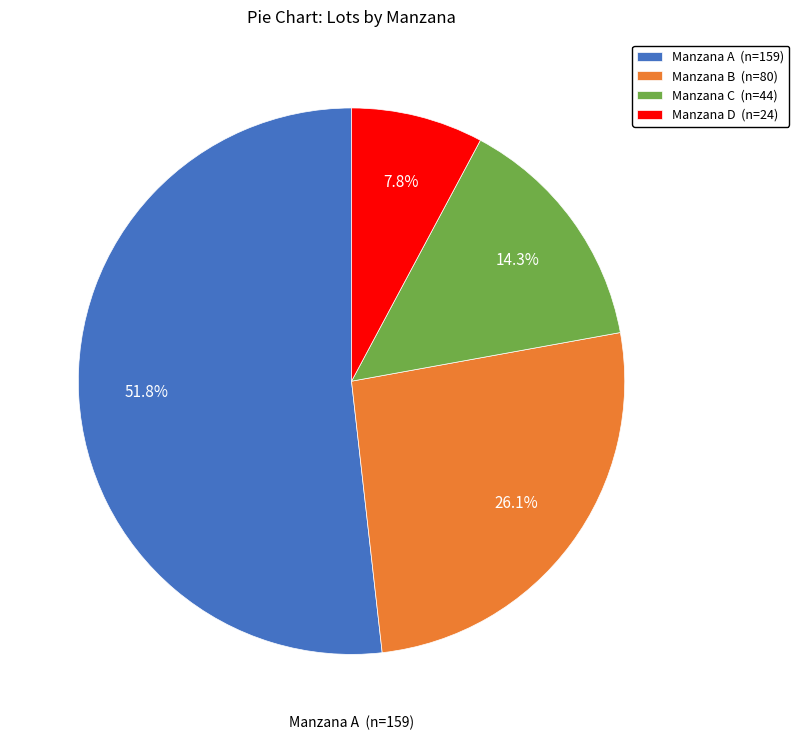

Which slice represents more than half of the pie?

A